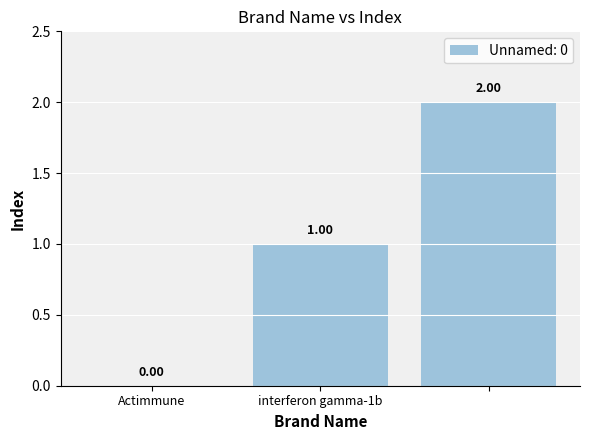

What is the sum of all values?

3